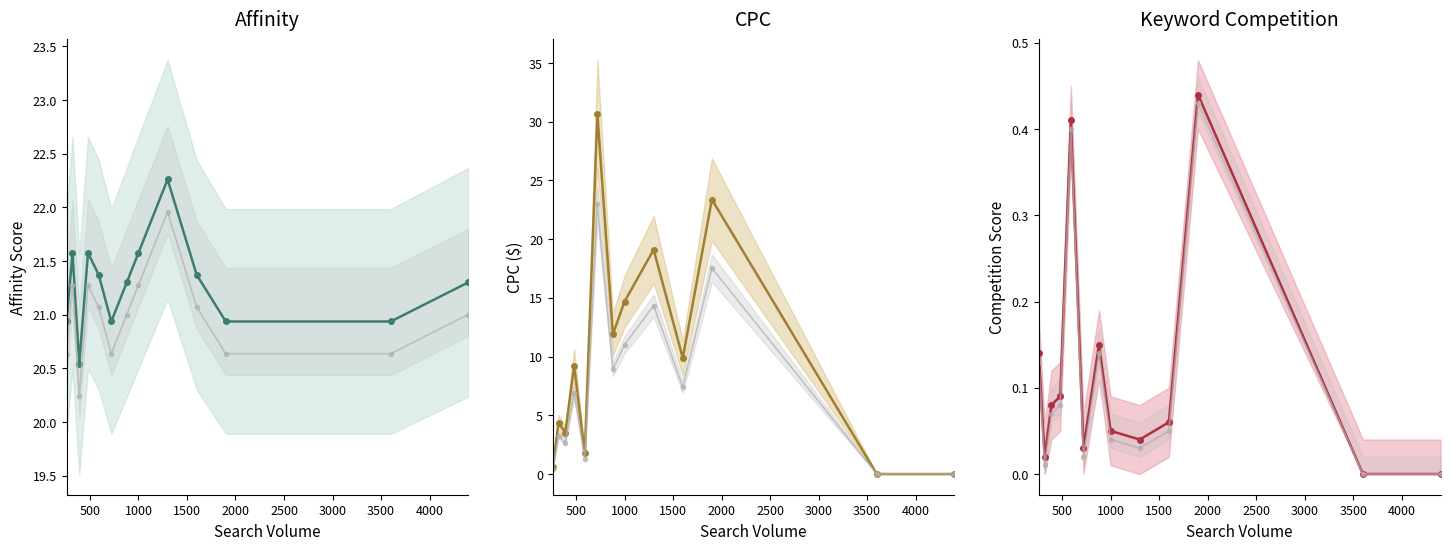

Which series has the largest total across all categories?

Affinity